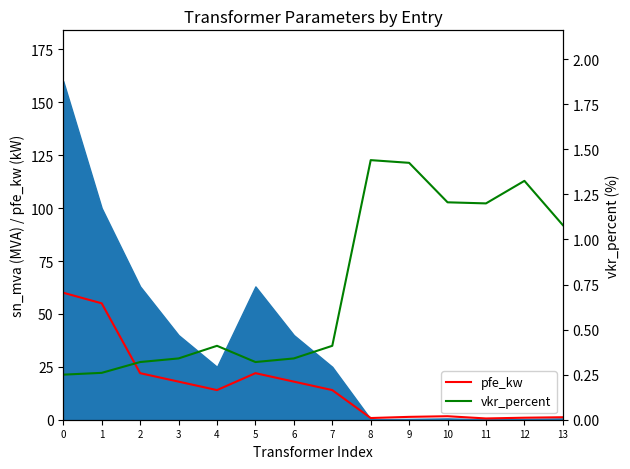

What is the sum of the pfe_kw values at 2 and 5?

44.0